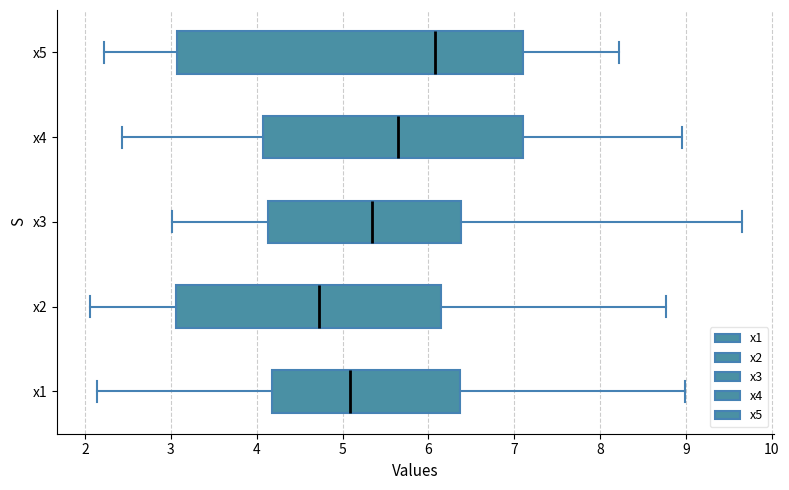

Which box is the widest, from its left edge to its right edge?

x5